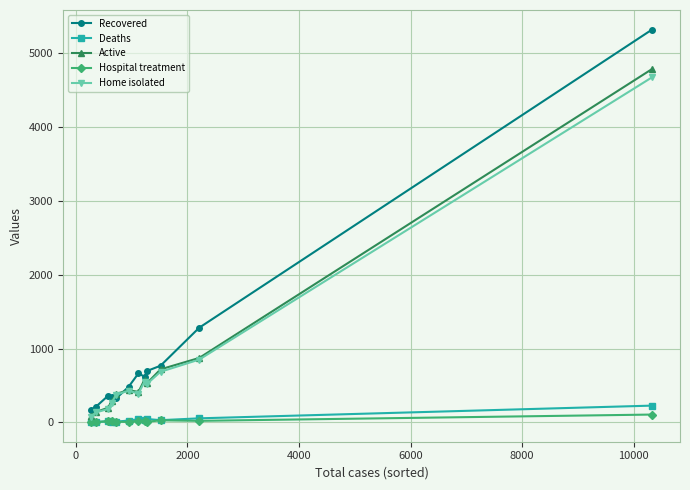

Which series has the largest range (max minus min)?

Recovered